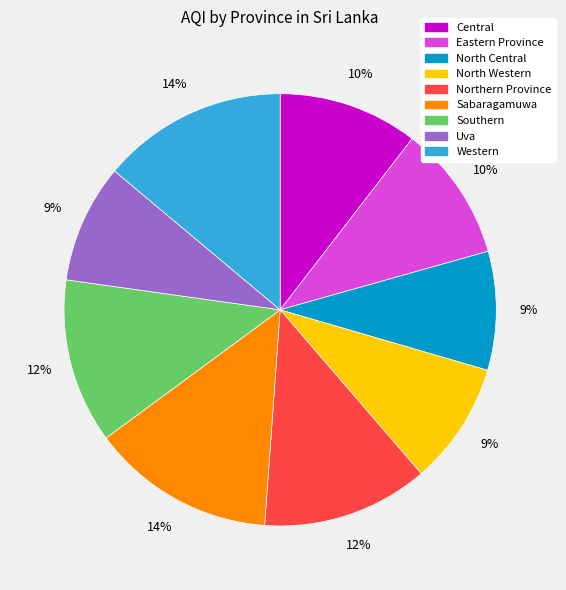

Is the sum of Western and Southern greater than half?

No